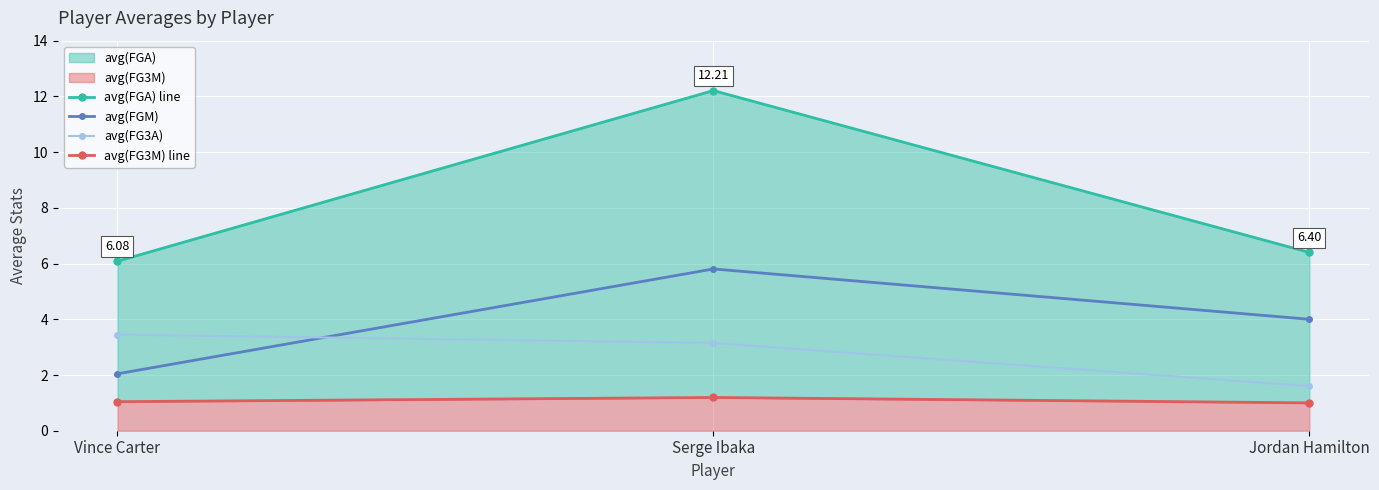

Which category has the highest value in the avg(FGM) series?

Serge Ibaka